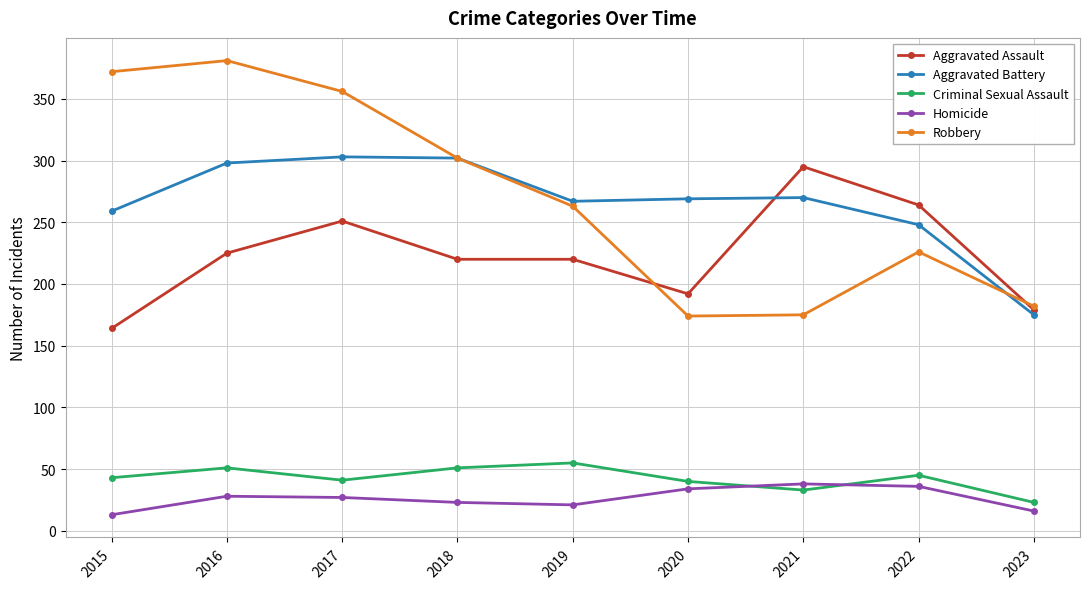

Which series has the widest spread of values?

Robbery